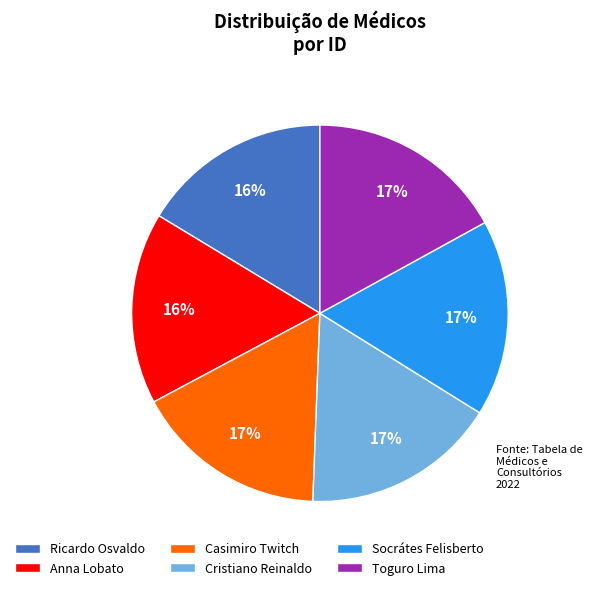

Is it true that Socrátes Felisberto is 5% of the pie?

False